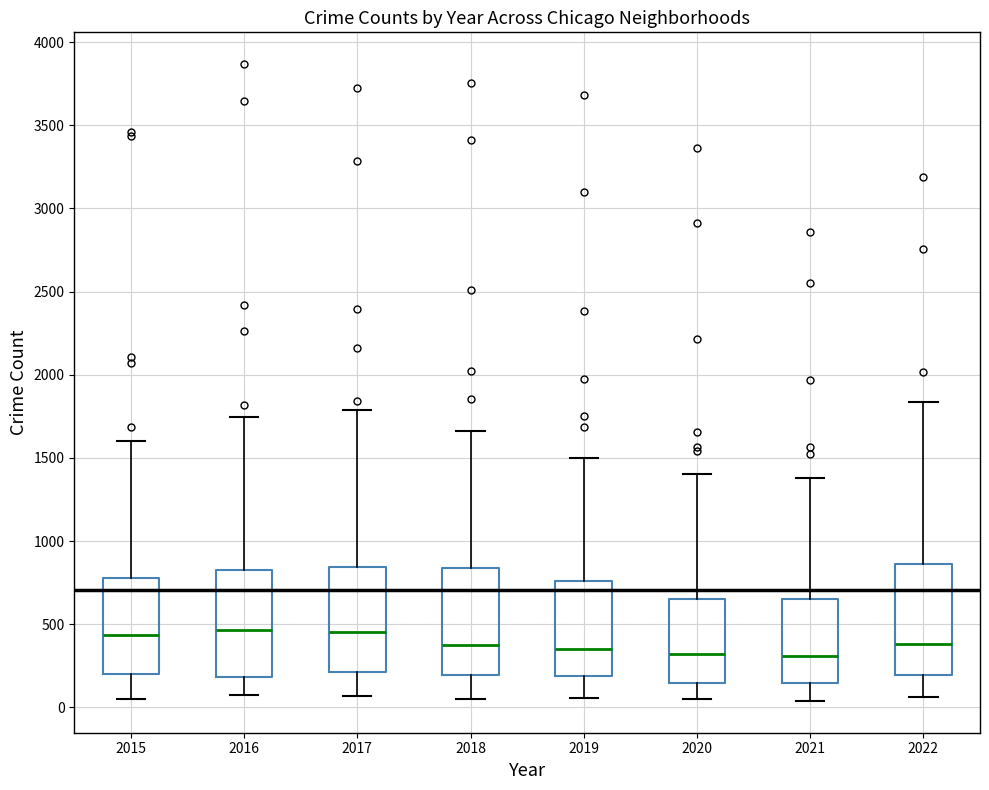

Reading left to right, read every box against the y-axis: the position of its median line, the range the box covers, and the ends of its whiskers. The values are not printed on the chart, so give them approximately, as read against the axis.

2015: median 450, box 200 to 800, whiskers 50 to 1600
2016: median 450, box 200 to 850, whiskers 100 to 1750
2017: median 450, box 200 to 850, whiskers 50 to 1800
2018: median 400, box 200 to 850, whiskers 50 to 1650
2019: median 350, box 200 to 750, whiskers 50 to 1500
2020: median 300, box 150 to 650, whiskers 50 to 1400
2021: median 300, box 150 to 650, whiskers 50 to 1400
2022: median 400, box 200 to 850, whiskers 50 to 1850